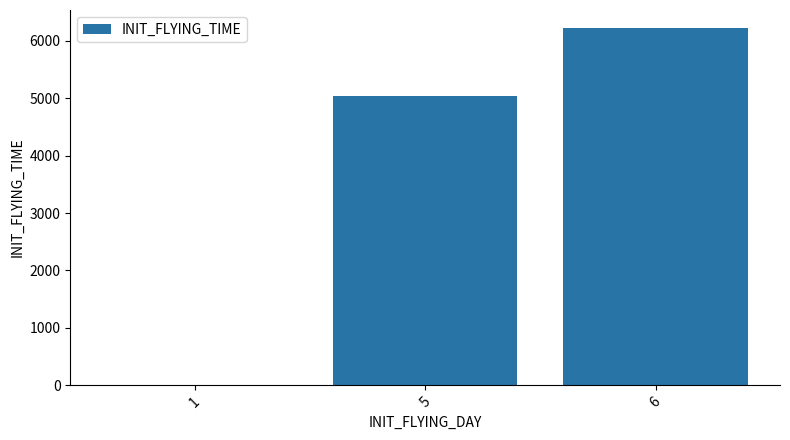

Is it true that the value at 6 is 2429?

False